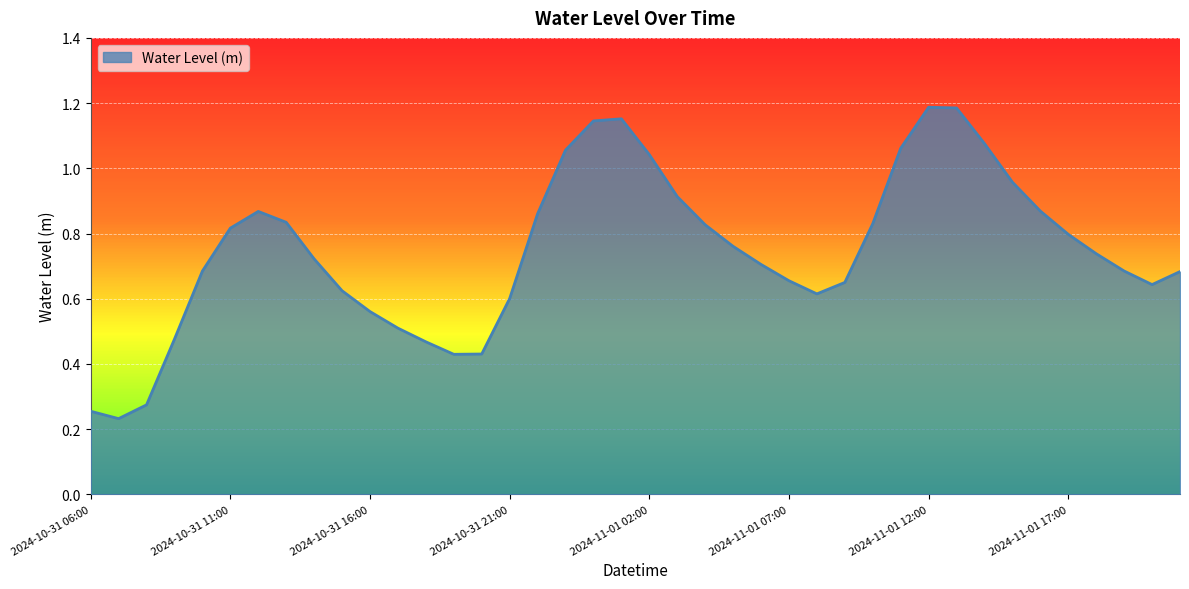

What is the difference between the second highest and second lowest values?

0.9